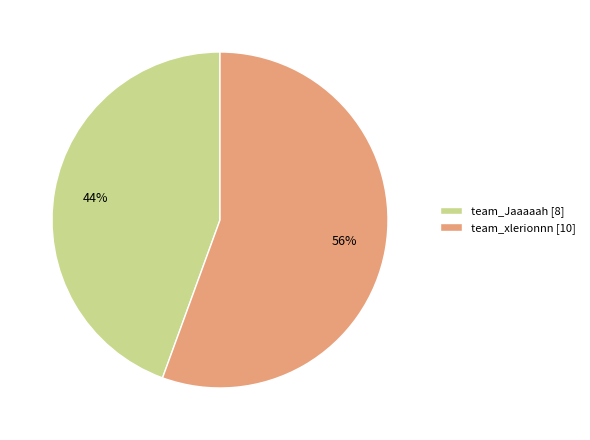

To the nearest percent, what portion does team_Jaaaaah represent?

44%